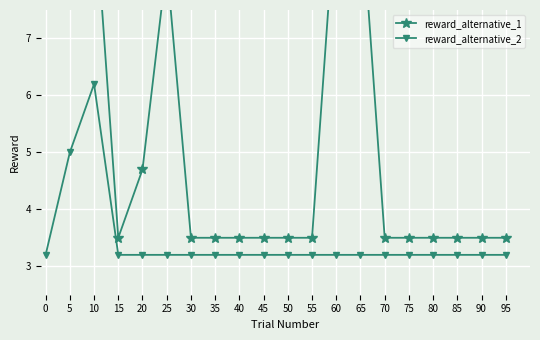

Reading left to right, what are all the values shown in this chart?

reward_alternative_1: 0=9.5	5=9.5	10=9.5	15=3.5	20=4.7	25=8.3	30=3.5	35=3.5	40=3.5	45=3.5	50=3.5	55=3.5	60=9.5	65=9.5	70=3.5	75=3.5	80=3.5	85=3.5	90=3.5	95=3.5
reward_alternative_2: 0=3.2	5=5.0	10=6.2	15=3.2	20=3.2	25=3.2	30=3.2	35=3.2	40=3.2	45=3.2	50=3.2	55=3.2	60=3.2	65=3.2	70=3.2	75=3.2	80=3.2	85=3.2	90=3.2	95=3.2